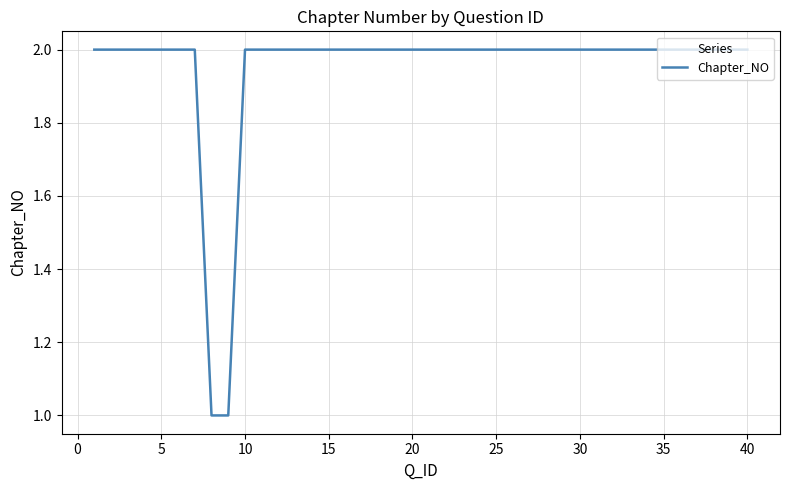

What is the smallest value displayed?

1